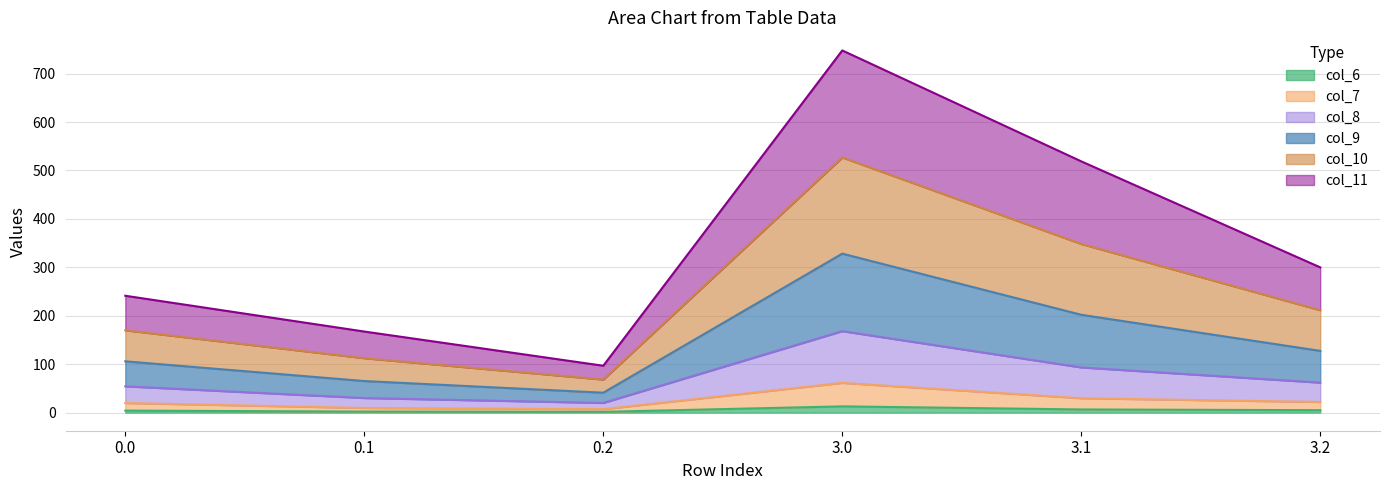

What is the smallest value displayed?

1.6